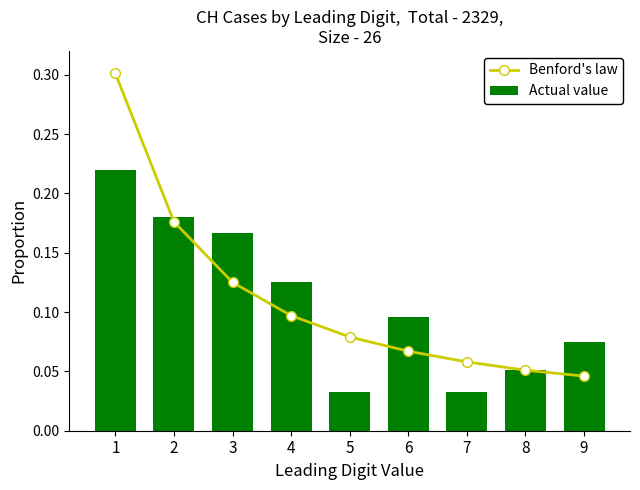

Which category has the highest value in the Benford's law series?

1